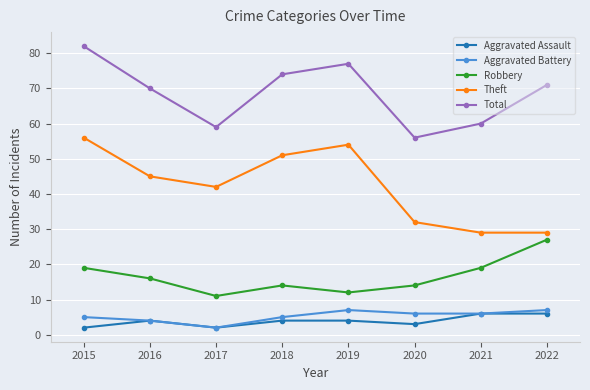

Reading right to left, what are all the values shown in this chart?

Aggravated Assault: 6	6	3	4	4	2	4	2
Aggravated Battery: 7	6	6	7	5	2	4	5
Robbery: 27	19	14	12	14	11	16	19
Theft: 29	29	32	54	51	42	45	56
Total: 71	60	56	77	74	59	70	82